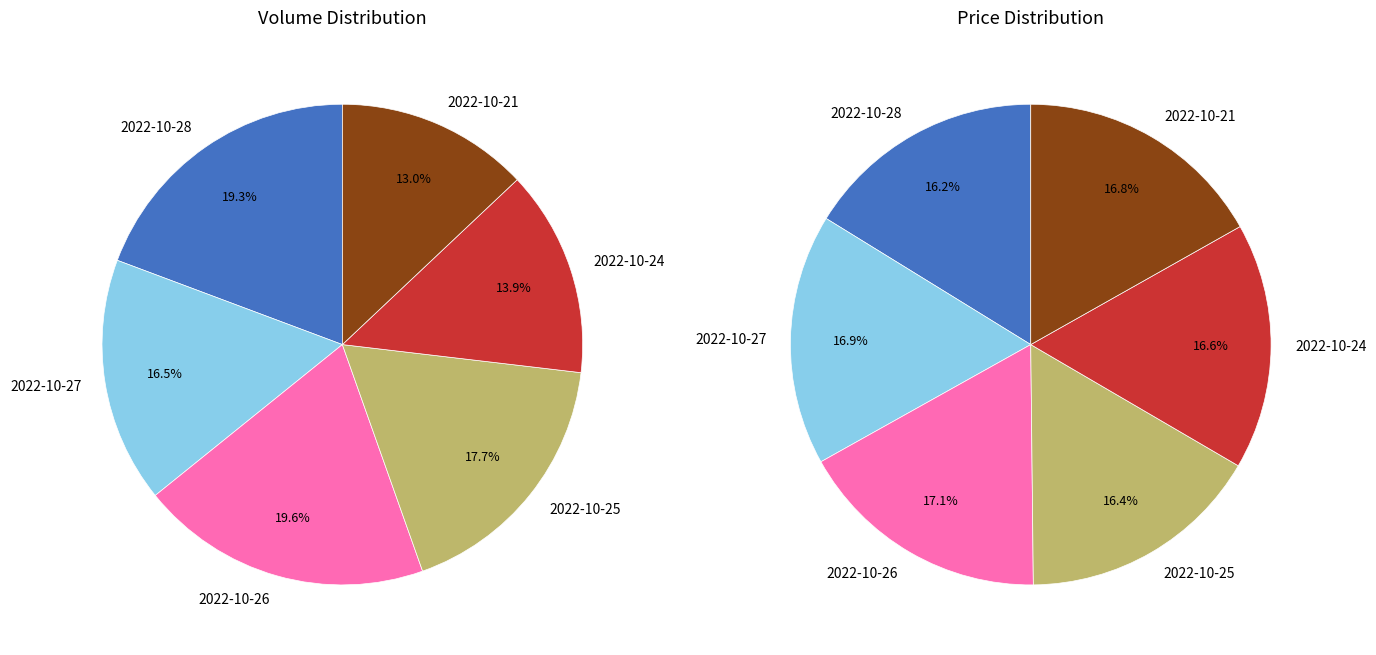

What is the largest slice in the pie chart?

2022-10-26